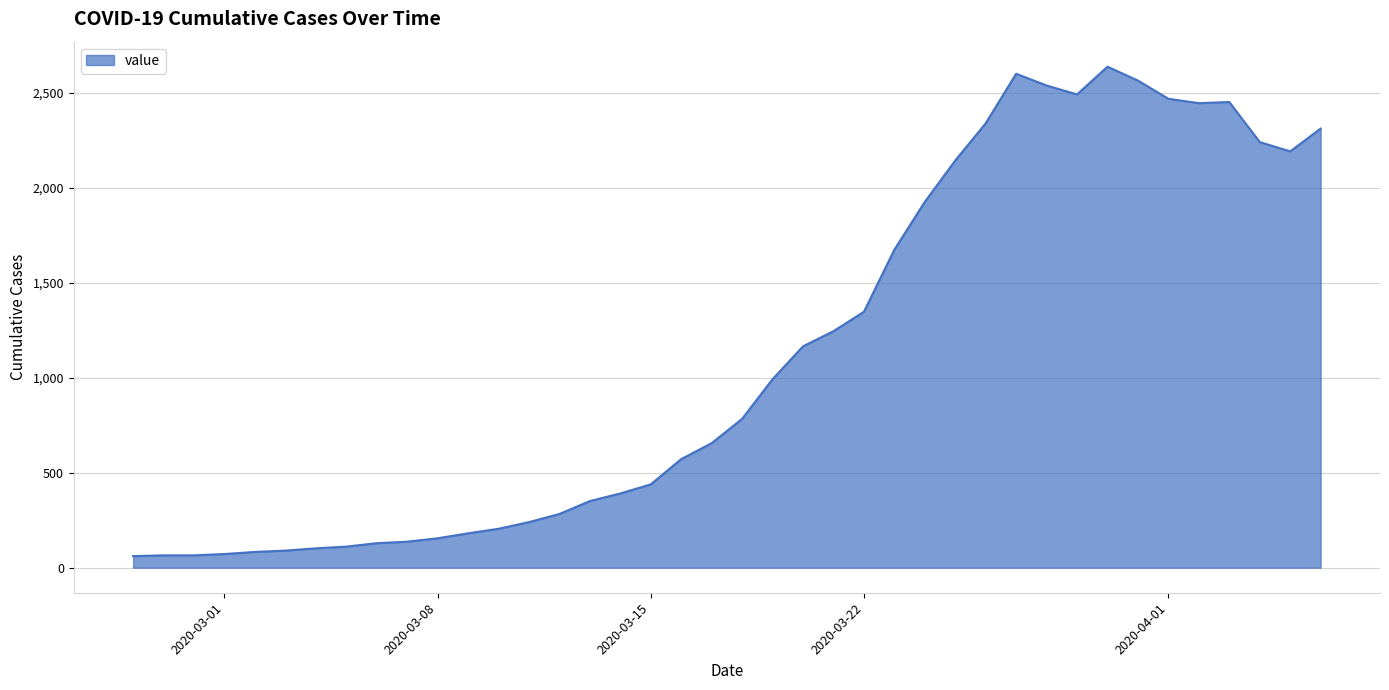

How many series are shown in this chart?

1